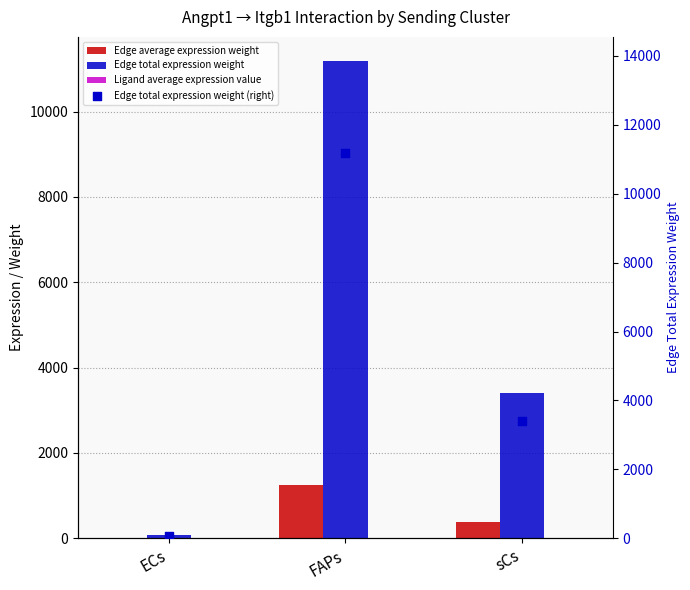

Which series contains the lowest Y value?

Ligand average expression value